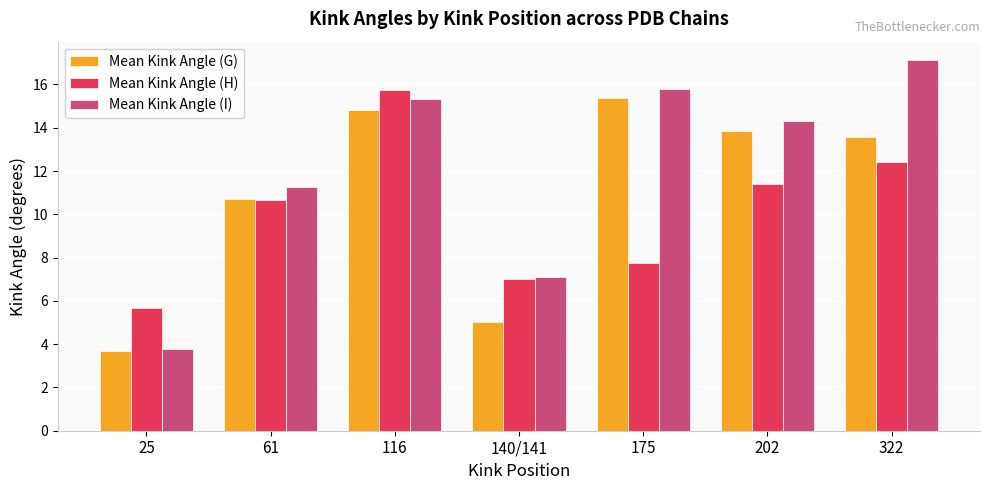

What is the difference between the Mean Kink Angle (G) values at 140/141 and 322?

8.6